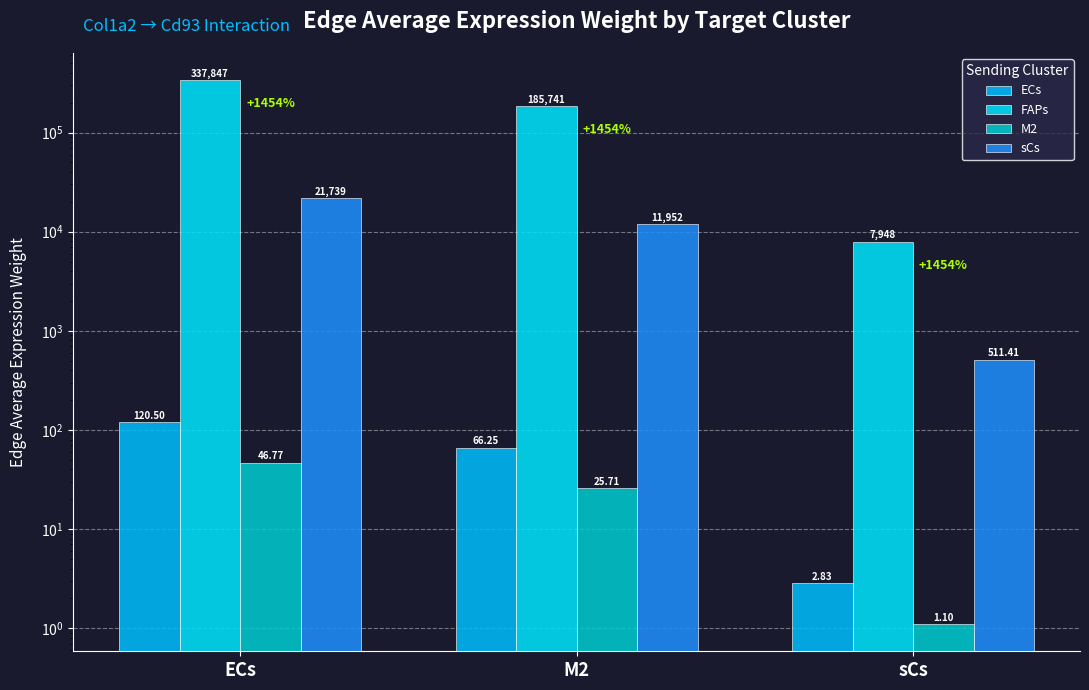

What is the difference between the M2 values at sCs and ECs?

45.7